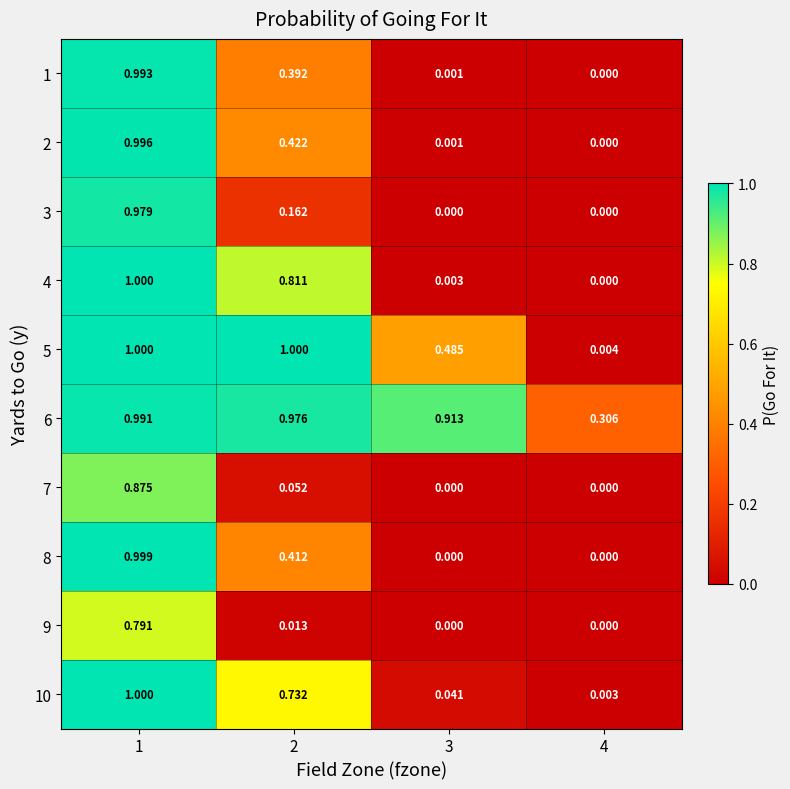

Is the value of 4 at 1 greater than the value of 5 at 4?

Yes